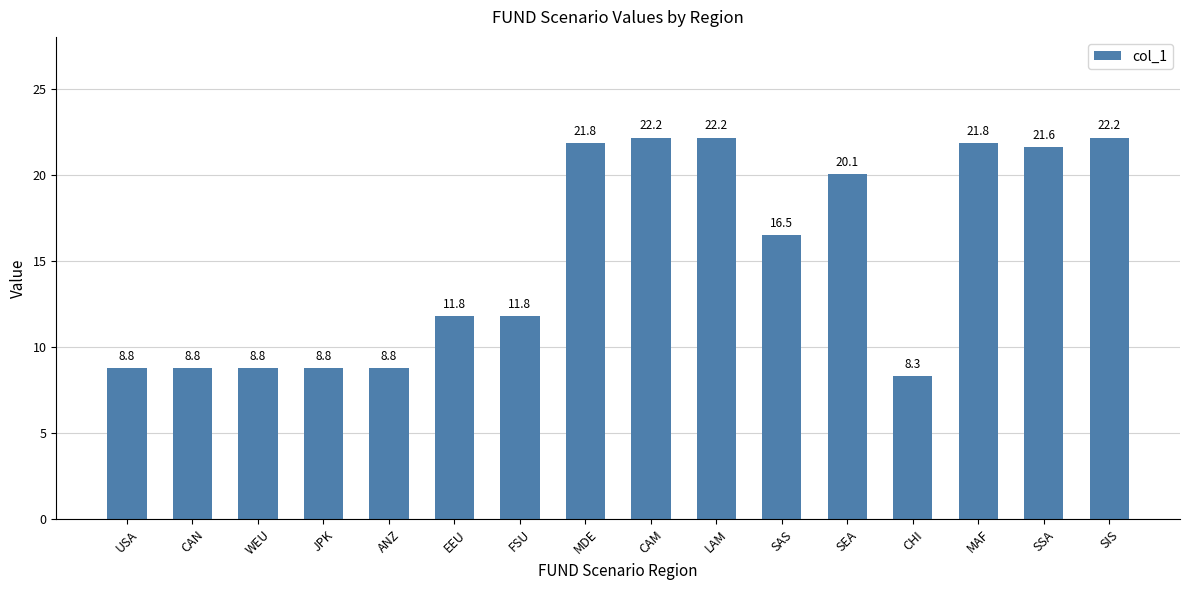

The chart shows a value of 22.2 at SIS. True or false?

True